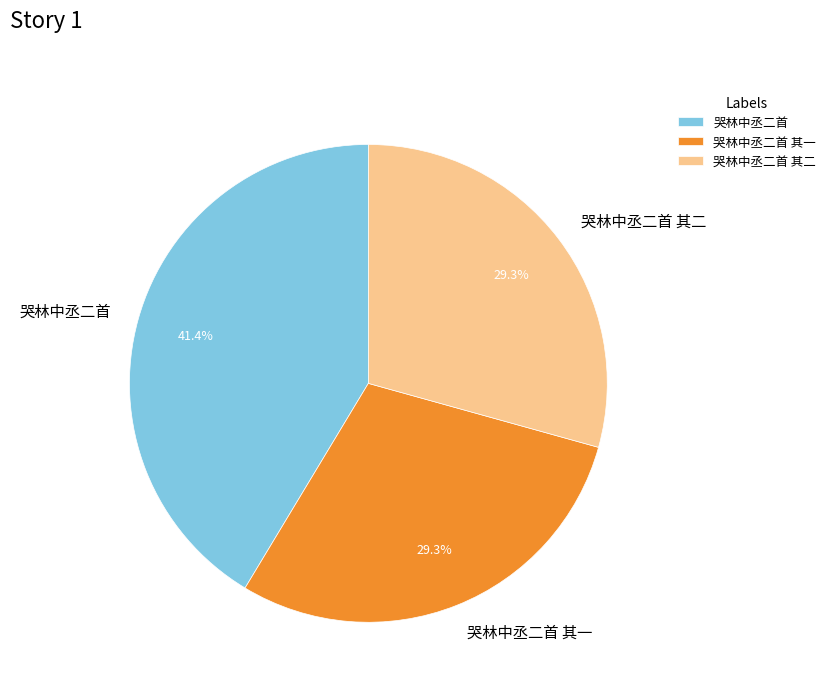

What percentage is NOT represented by 哭林中丞二首 其一?

70.7%